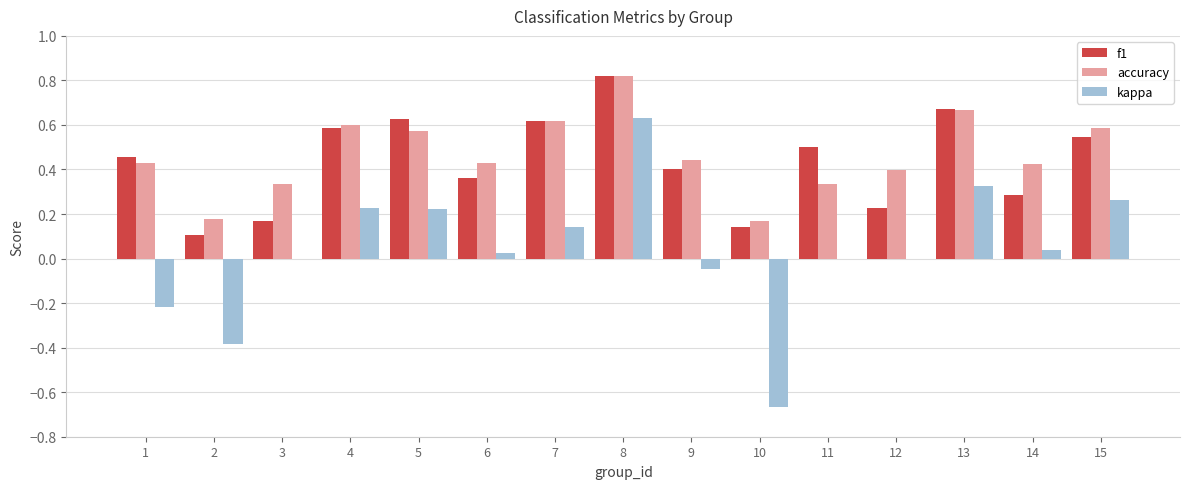

At which category does the chart reach its peak across all series?

8